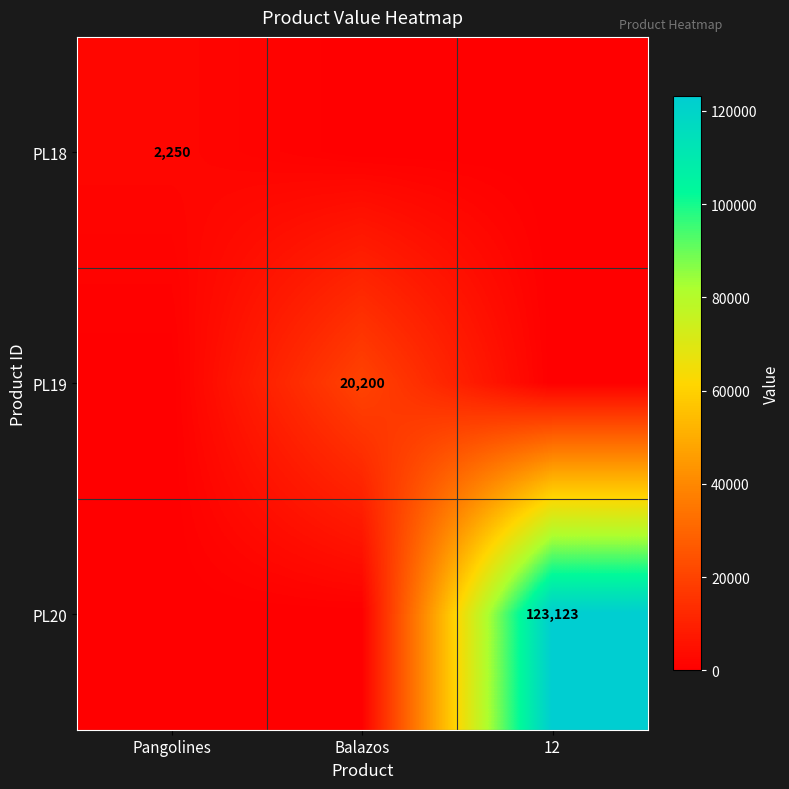

At which category is the sum across all series the highest?

12